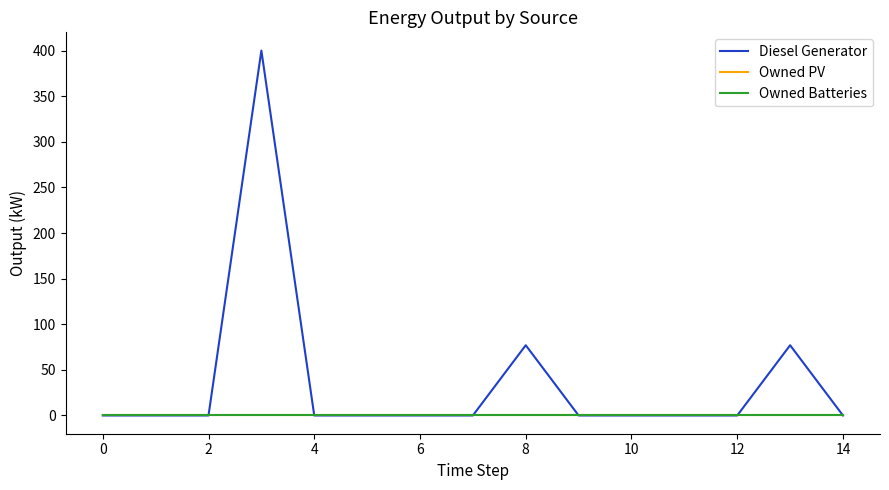

Does the chart display data point markers on the line(s)?

No